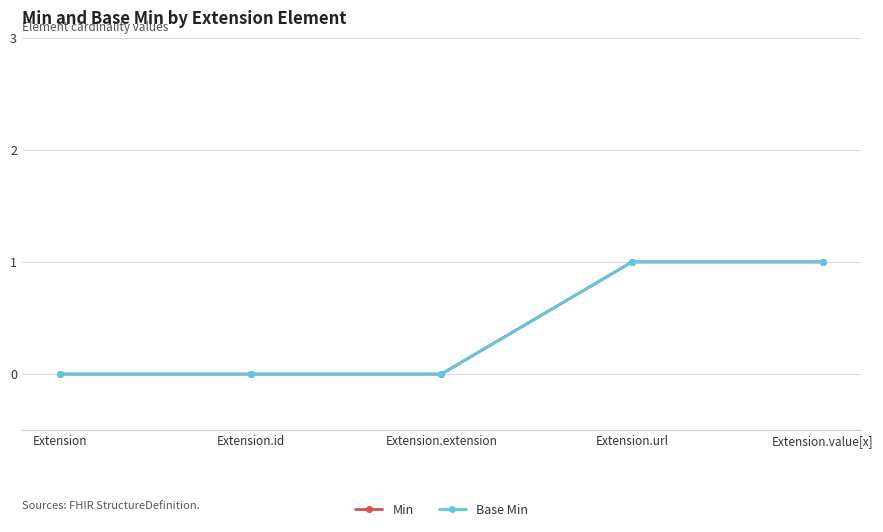

Which has a higher value, Extension.value[x] or Extension?

Extension.value[x]